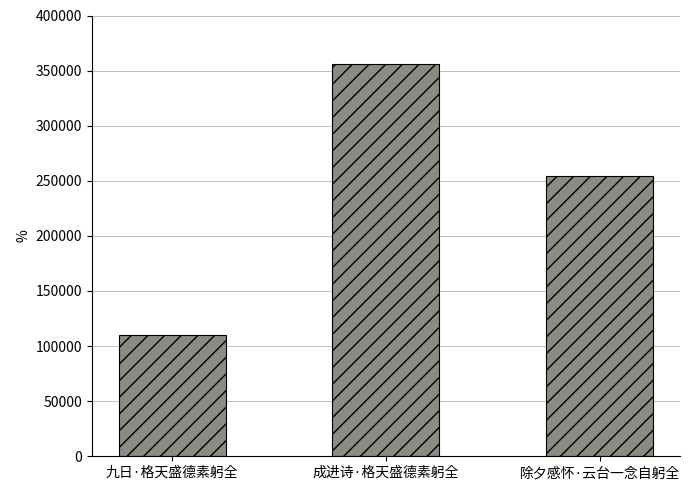

True or false: the data shows 445894 at 除夕感怀·云台一念自躬全.

False